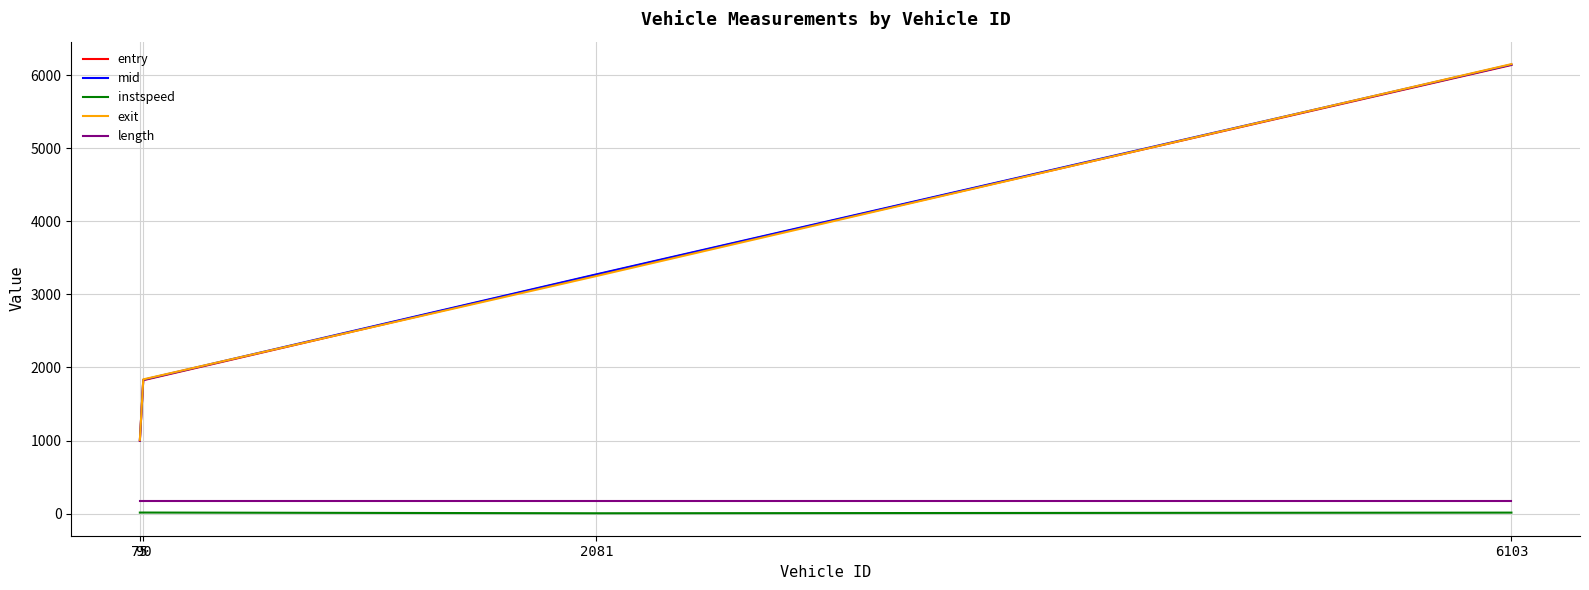

How many values in the entry series exceed 3268?

2